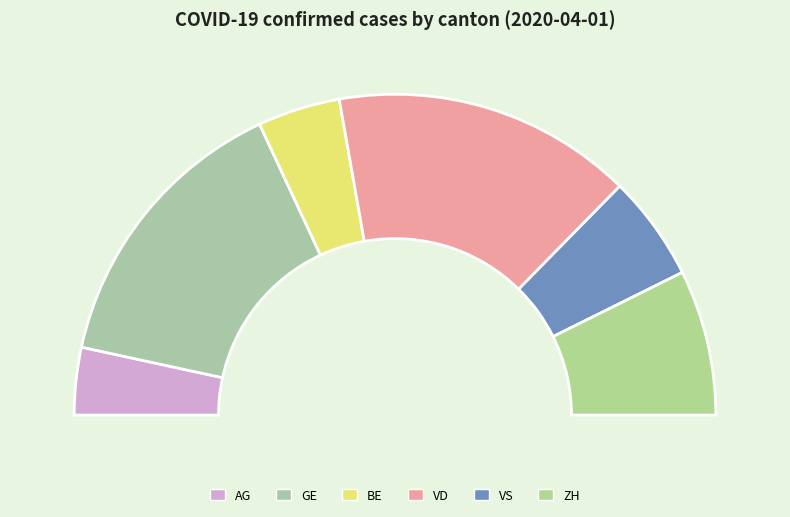

To the nearest percent, what percentage of the pie is BE?

8%